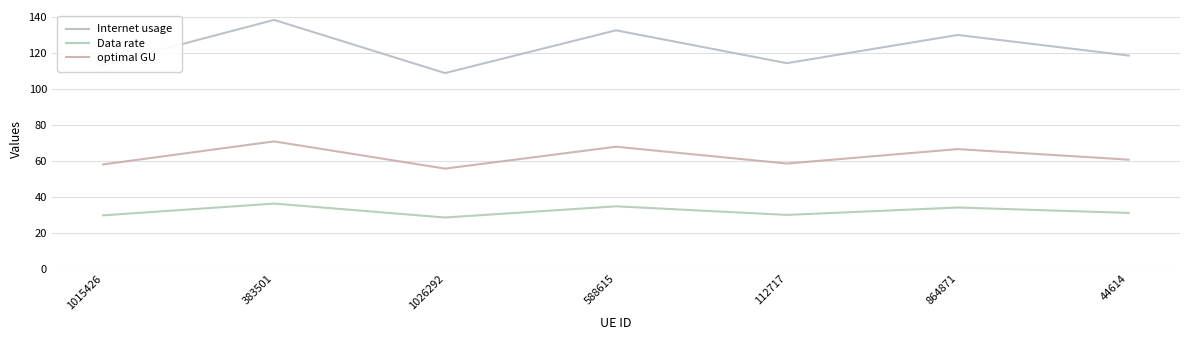

Which series changed the most between 383501 and 44614?

Internet usage